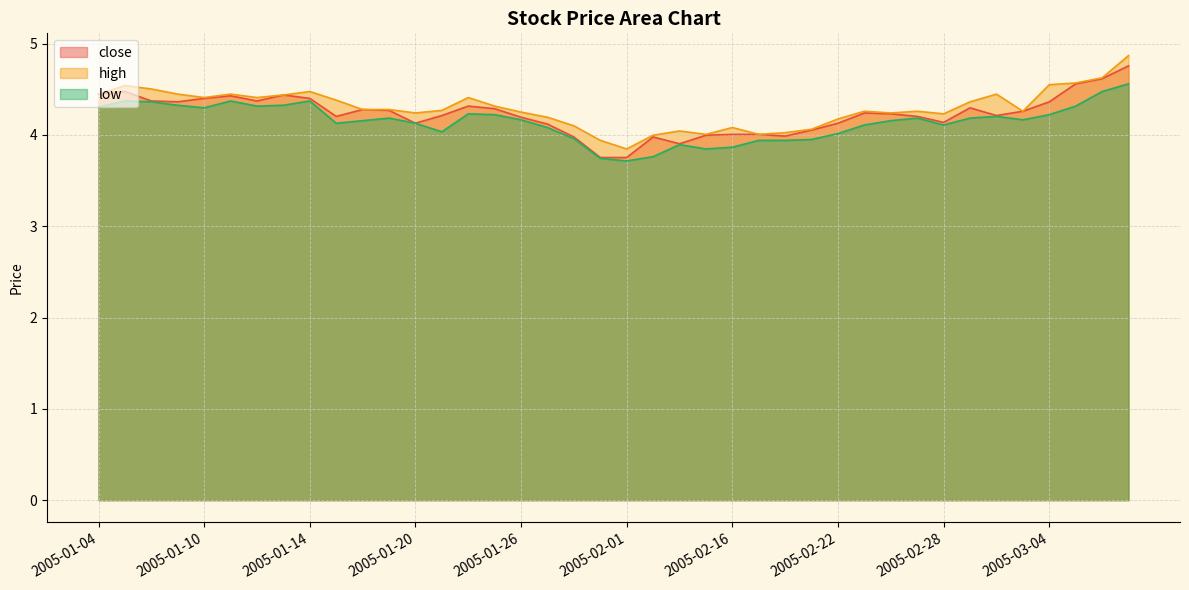

What is the sum of all high values?

171.7